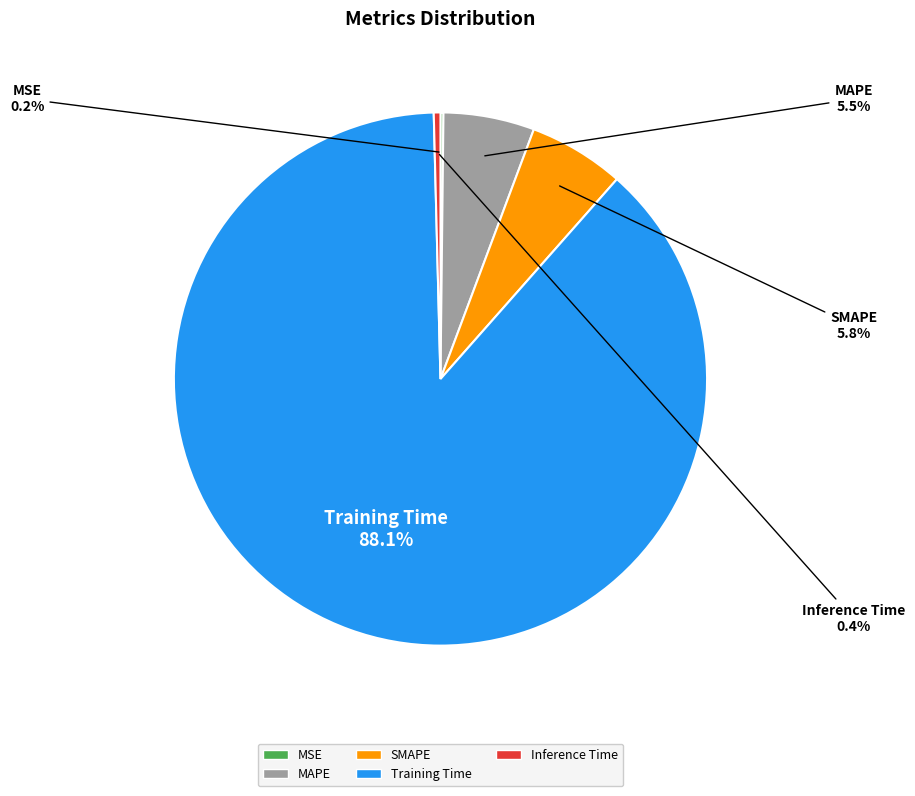

Between Inference Time and MAPE, which is larger?

MAPE